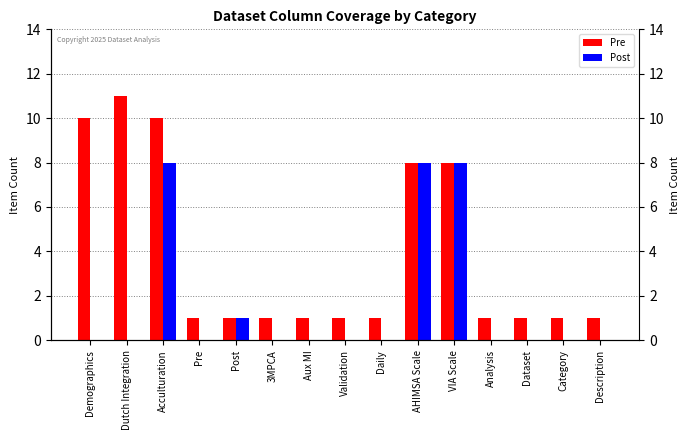

How many bars are there in each group?

2